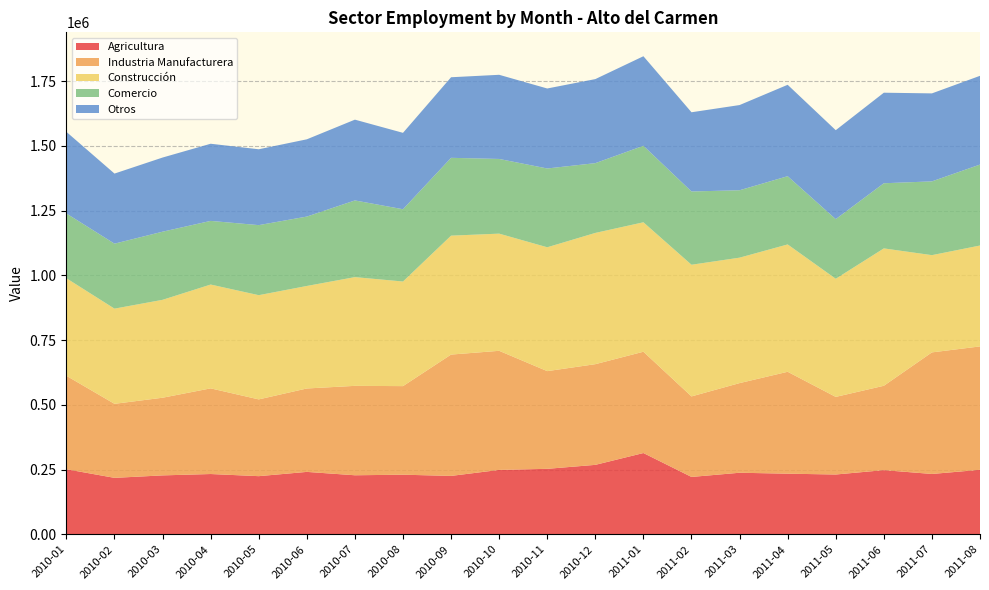

Reading left to right, what are all the values shown in this chart?

Agricultura: 251239	217941	227466	232755	224490	240964	227936	230125	225464	248614	252806	268123	313784	221488	237658	234047	230875	247752	232963	248975
Industria Manufacturera: 360733	285818	299845	330714	296390	322047	345208	342003	468468	459817	377196	388735	391105	310894	346128	393471	299658	325689	469405	476464
Construcción: 376624	367496	377973	400824	402359	395760	419825	403844	459118	452377	478184	506731	499747	508348	484272	491645	455994	530384	375387	389508
Comercio: 250050	250869	263053	245716	270437	267965	296070	279072	300492	288381	304210	269379	295379	282866	260301	263416	230304	251525	284869	312577
Otros: 315109	270603	286277	297885	292876	298256	311864	294946	311072	324896	308822	324505	345728	305833	328909	352899	343367	349601	339677	342624